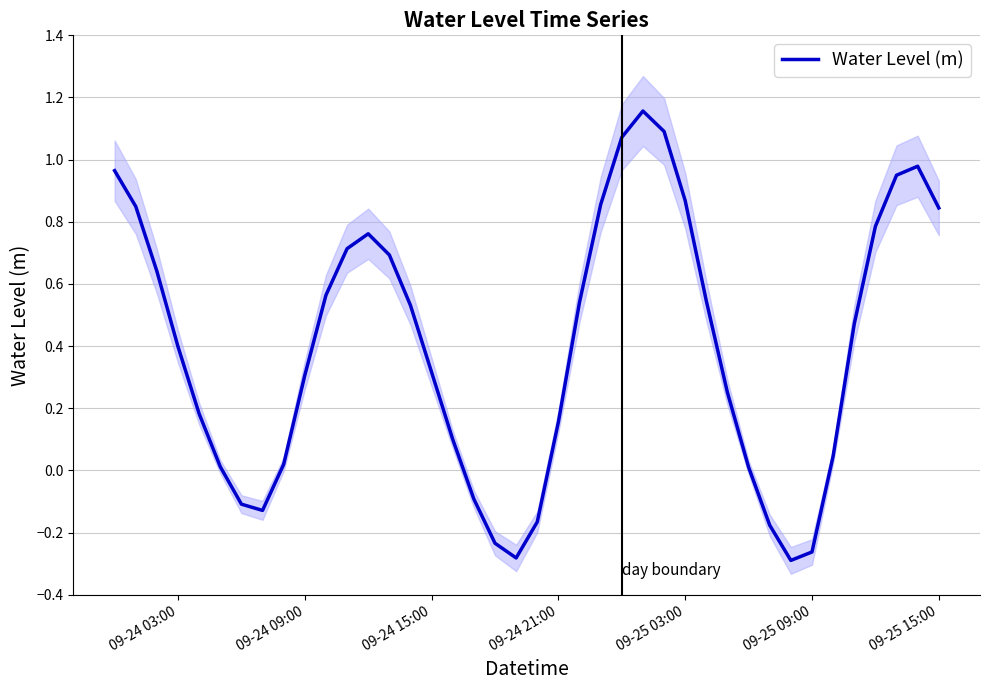

How many distinct data groups are displayed?

1